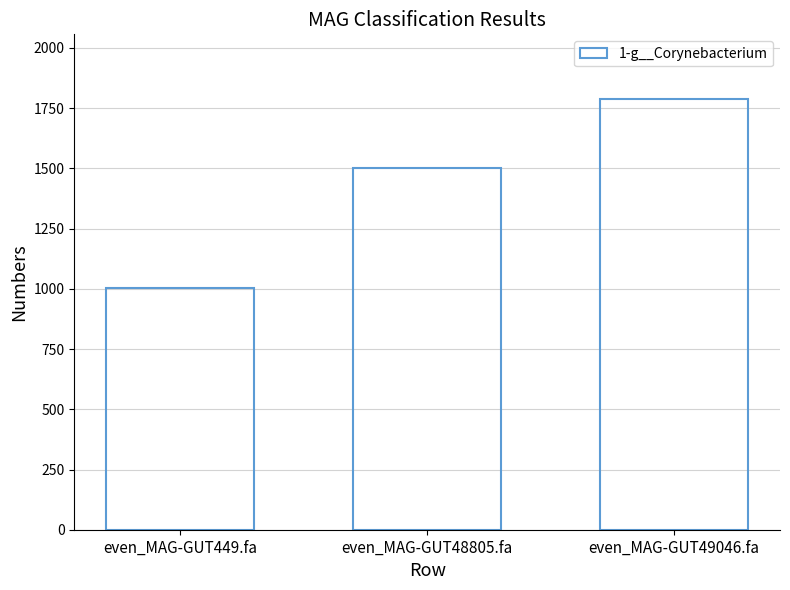

What is the label of the 3rd bar from the right?

even_MAG-GUT449.fa